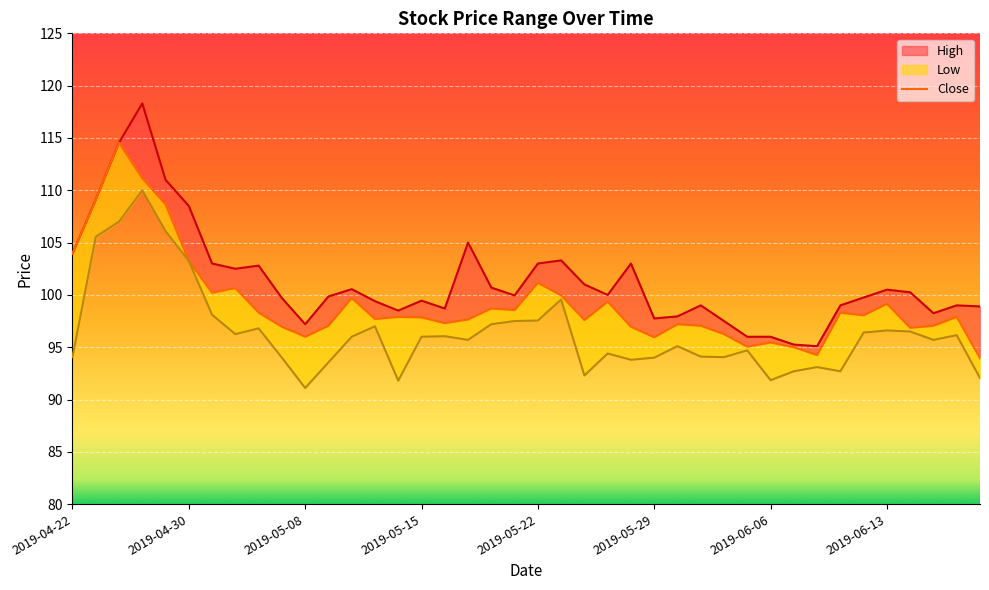

True or false: High has more than 2 interior local peaks.

True